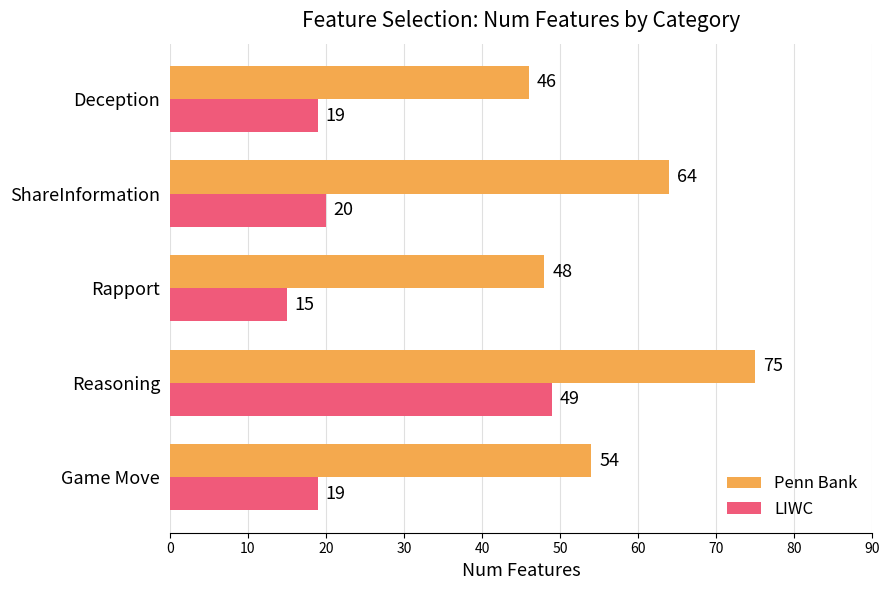

What is the lowest value of the LIWC series?

15